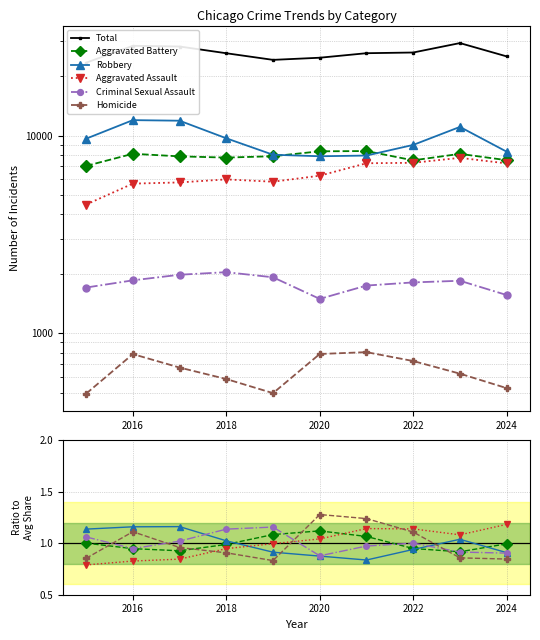

Which series has the largest range (max minus min)?

Total